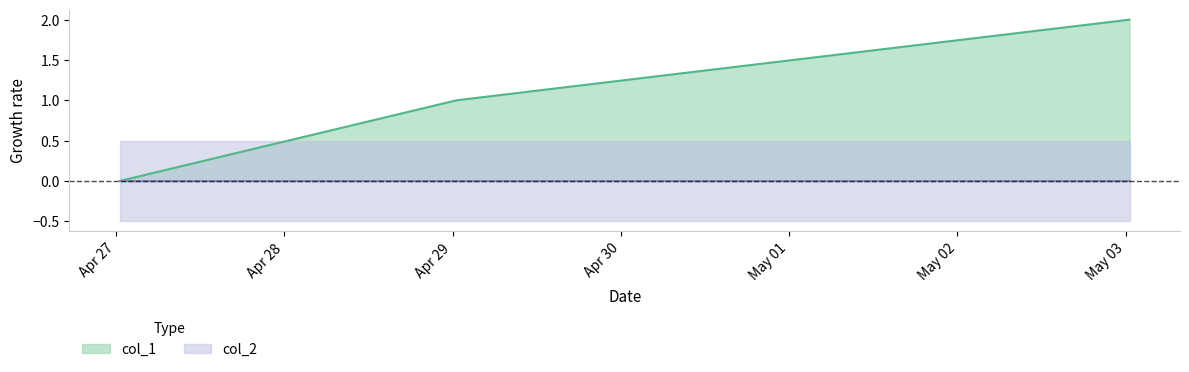

The value at 1651537981 is 2. True or false?

True